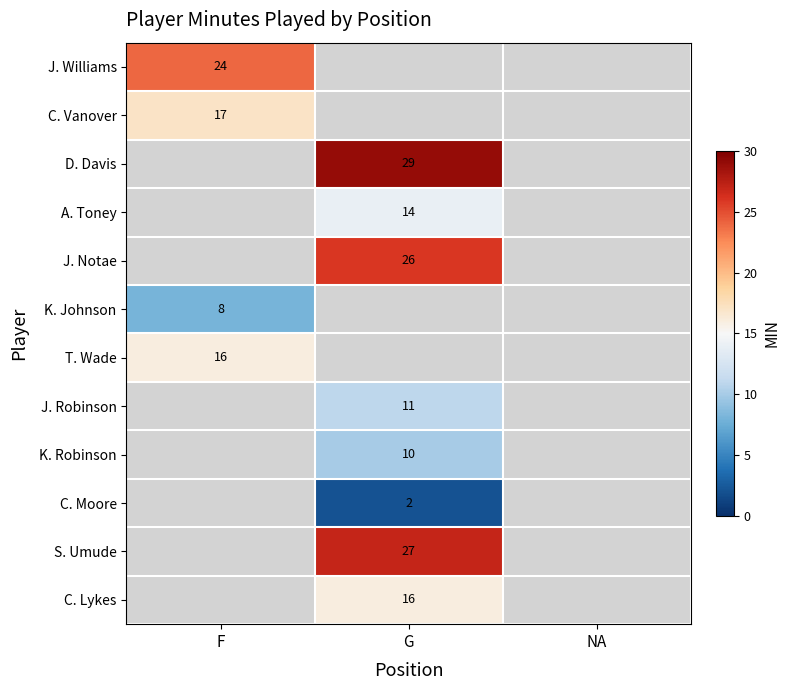

The value of J. Williams at F is 16. True or false?

False